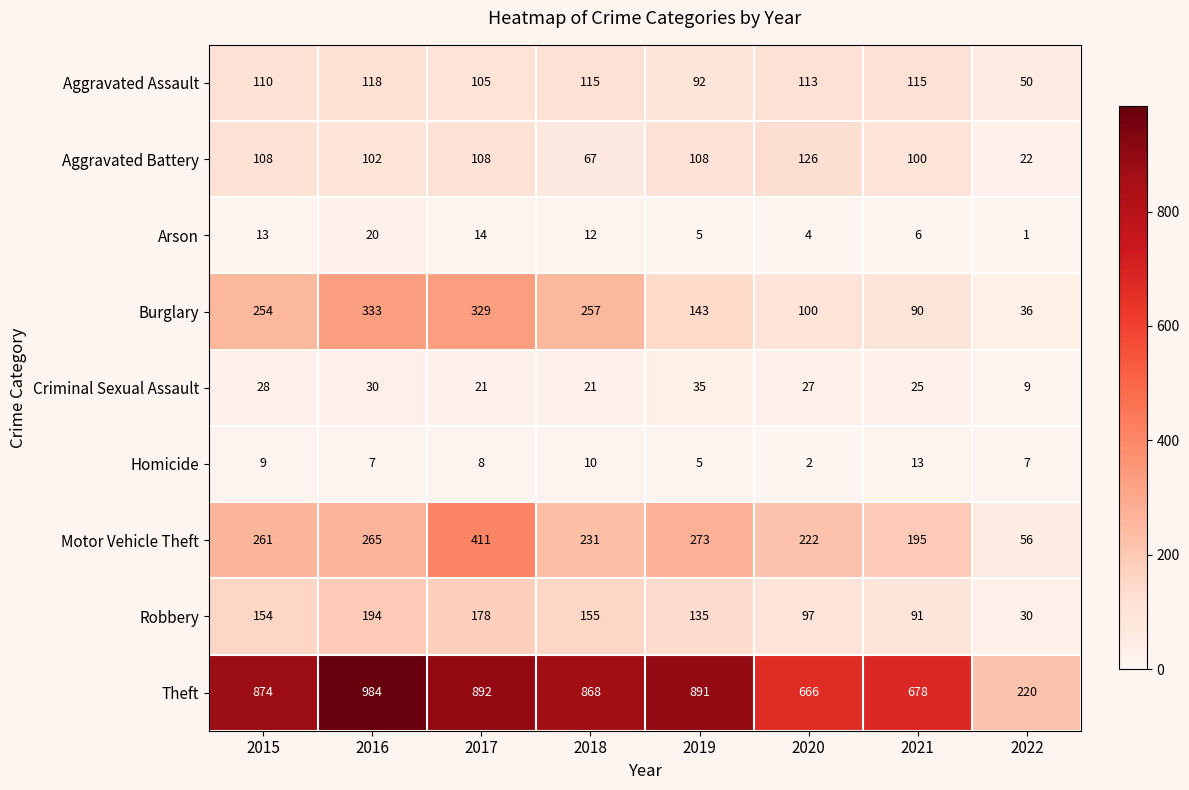

At which category is the sum across all series the highest?

2017